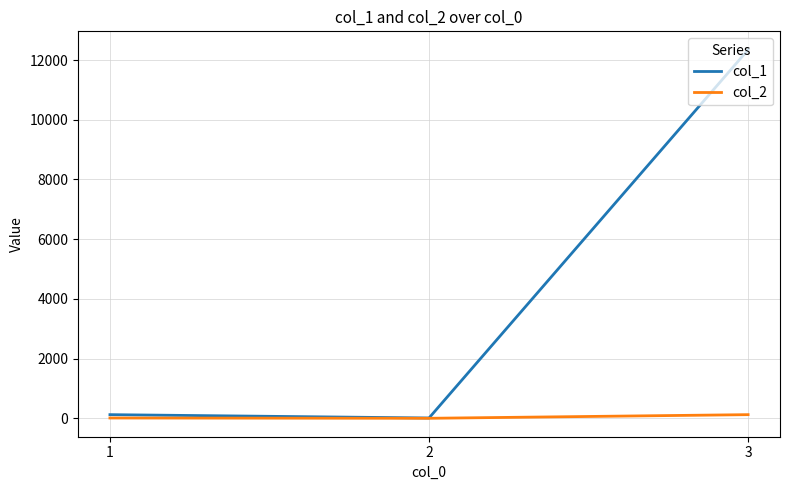

Is it true that col_1 equals 16582 at 3?

False